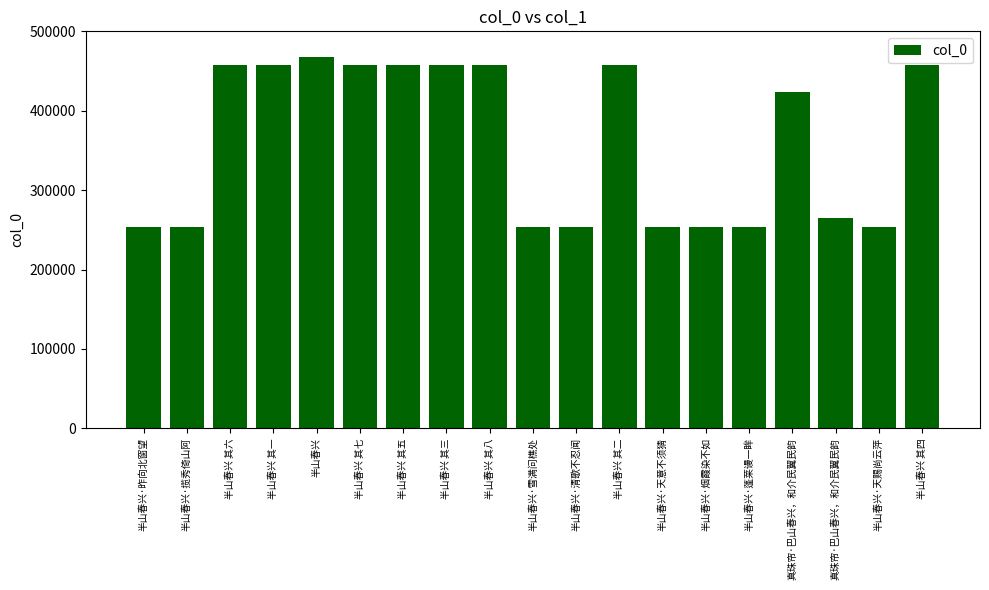

How many bars are there in total?

19